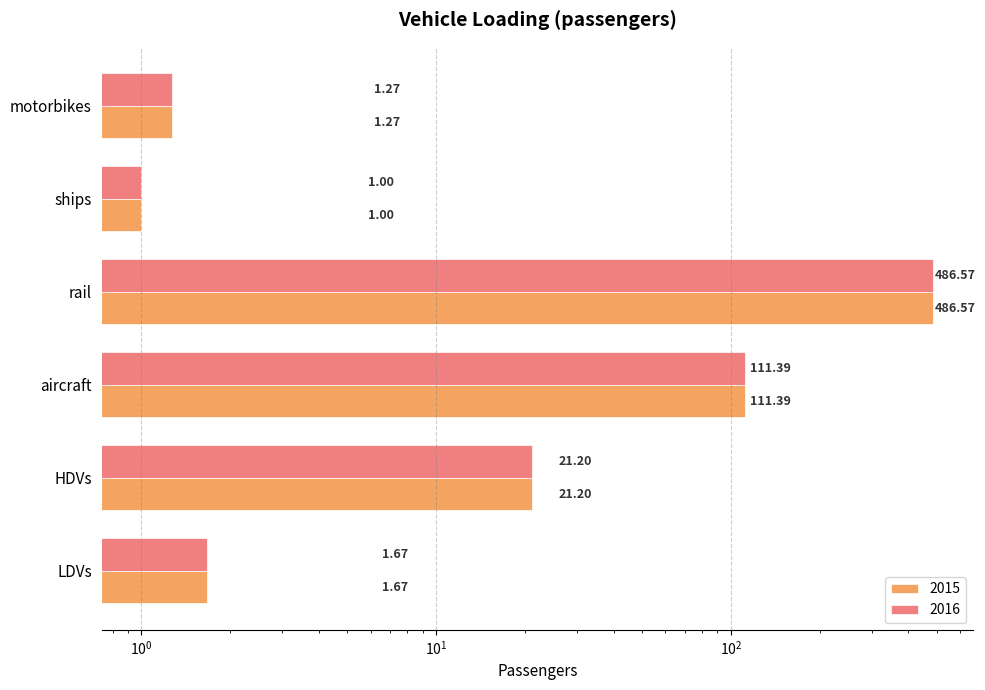

What is the label of the 2nd bar from the right?

ships